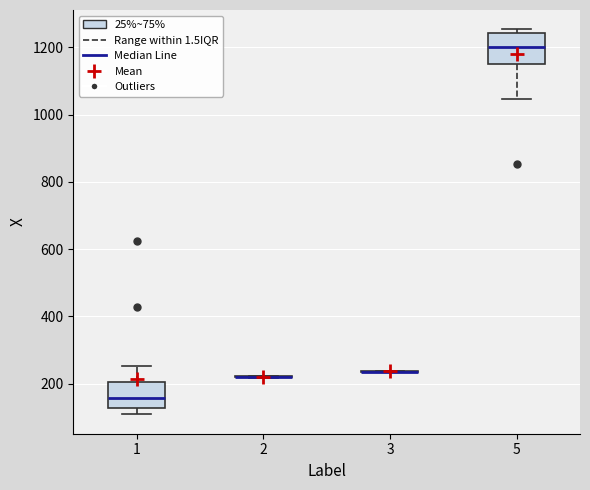

Reading left to right, transcribe this box plot: for each box, give where its median line is, the range the box spans, and where its two whiskers end, as read against the y-axis. The values are not printed on the chart, so give them approximately, as read against the axis.

1: median 160, box 120 to 200, whiskers 100 to 260
2: box collapsed to a line at 220, whiskers 220 to 220
3: box collapsed to a line at 240, whiskers 240 to 240
5: median 1200, box 1160 to 1240, whiskers 1040 to 1260